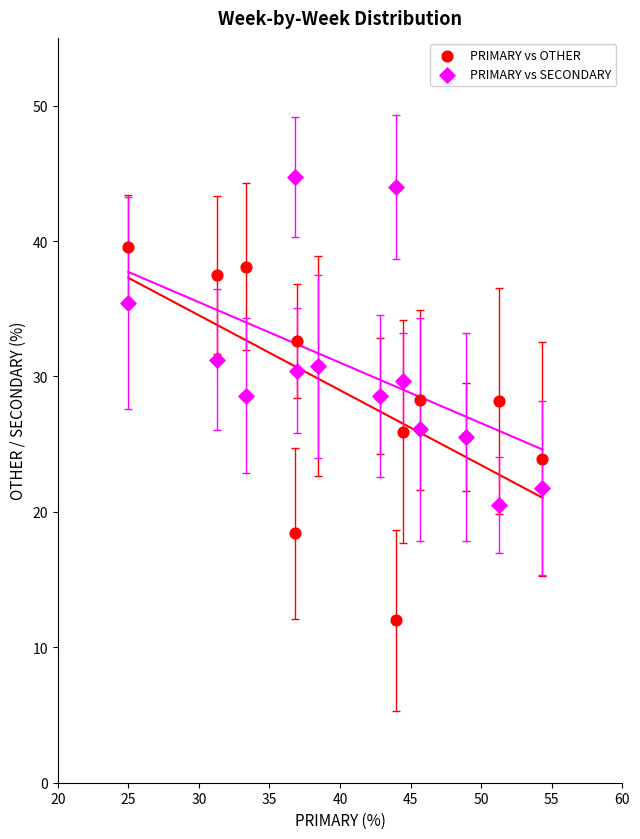

Which series has the widest spread of Y values?

PRIMARY vs OTHER